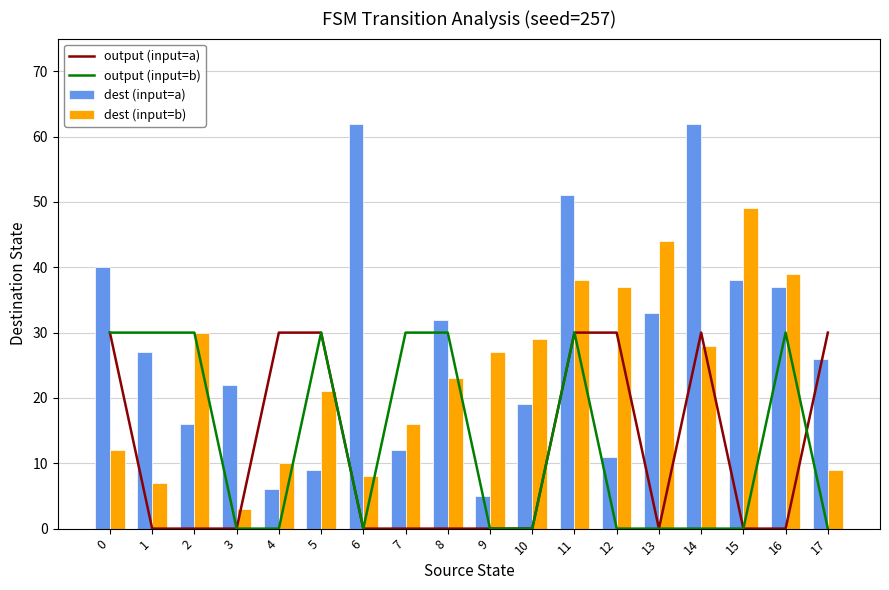

Count the number of data series in this chart.

4